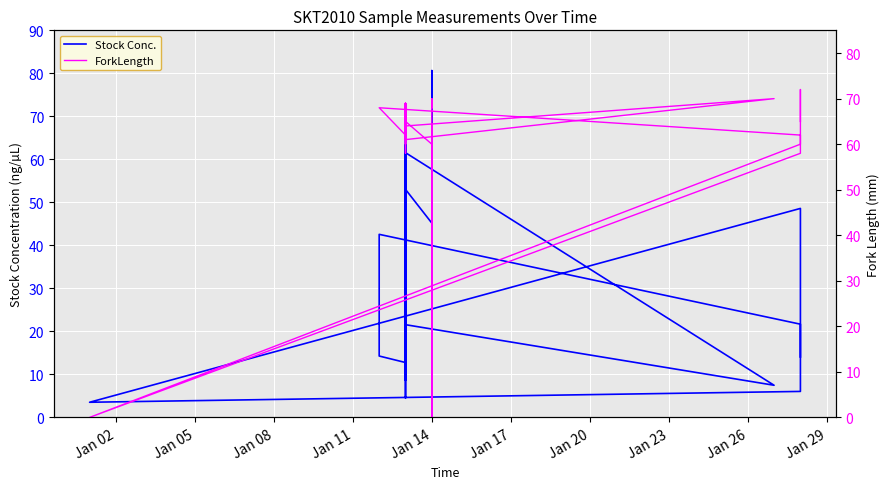

What is the minimum value for Stock Conc.?

3.5